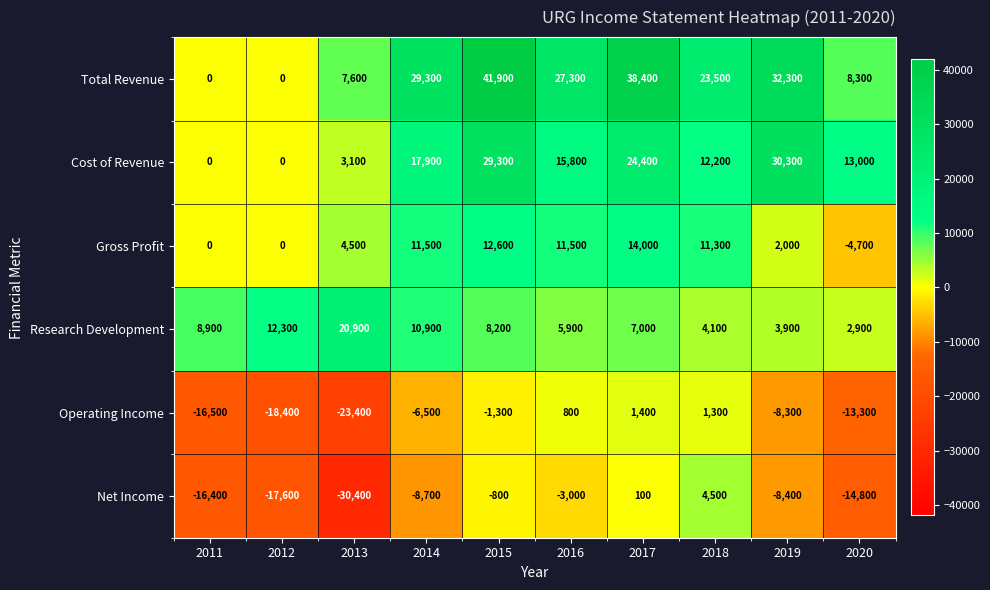

The Operating Income series shows 2201 at 2017. True or false?

False